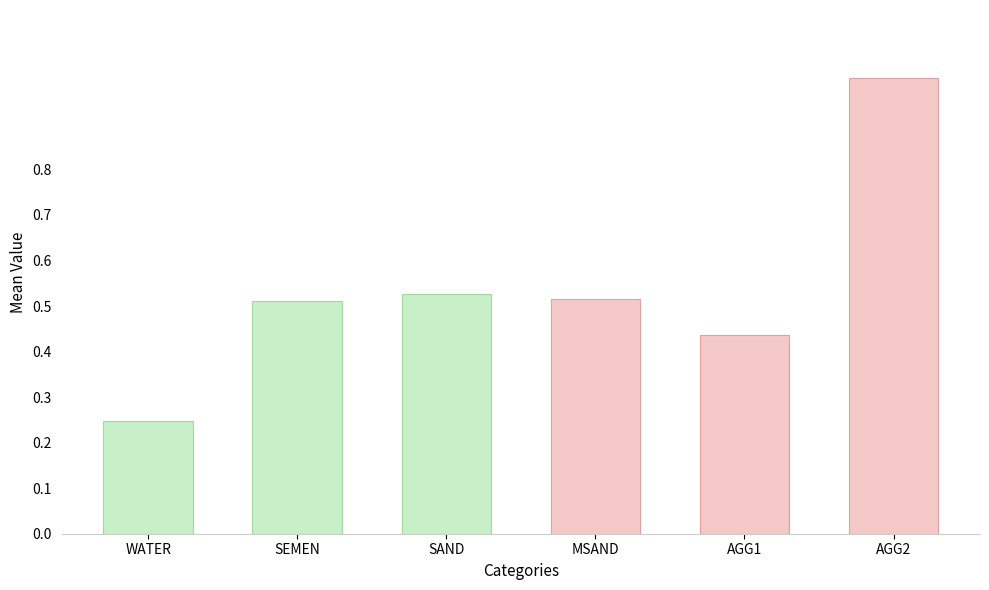

How many categories are shown in the chart?

6